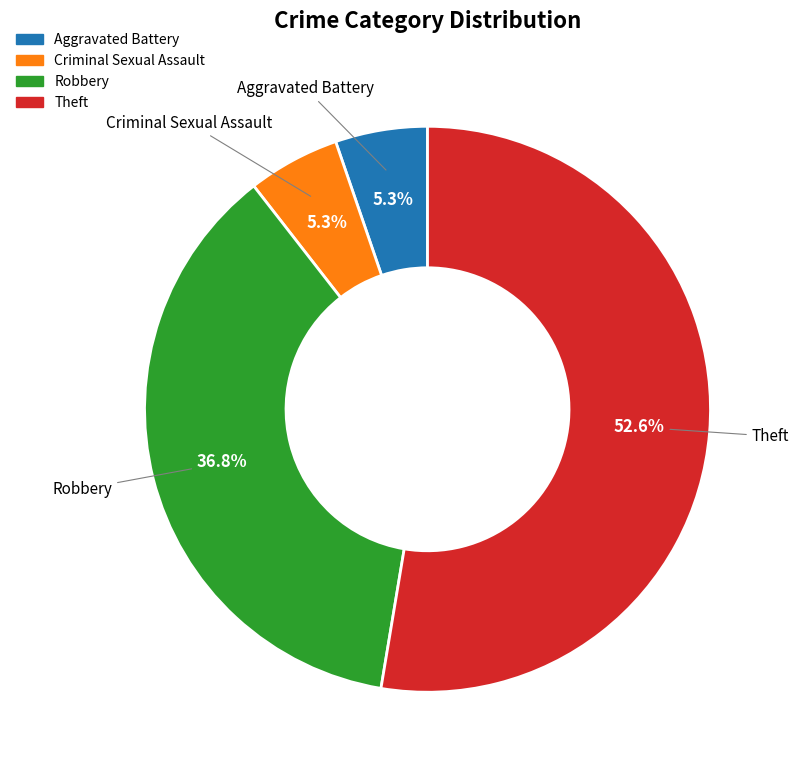

Is there a majority slice in this chart?

Yes